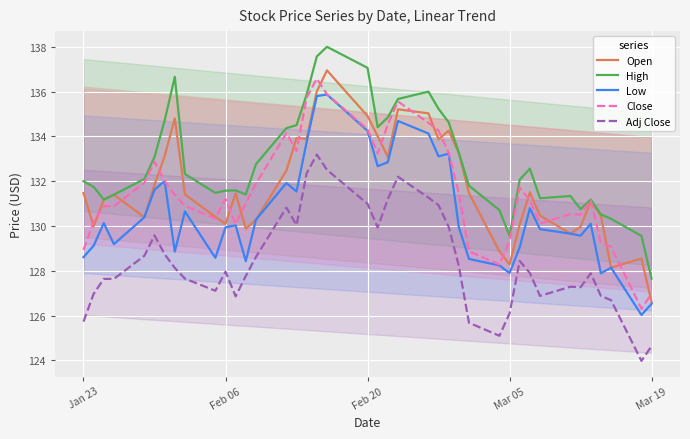

True or false: Low and High cross at least once.

False